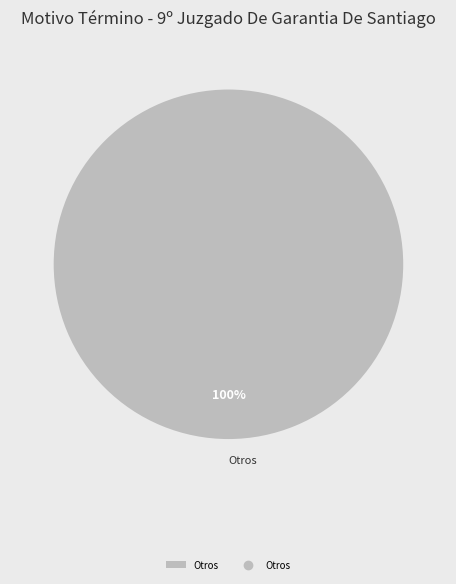

Which slice represents more than half of the pie?

Otros